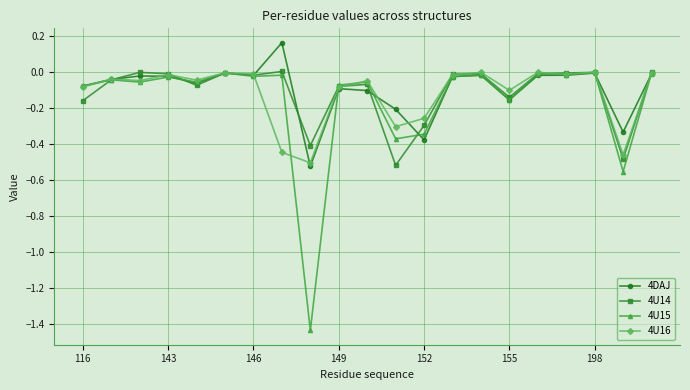

Which series has the widest spread of values?

4U15